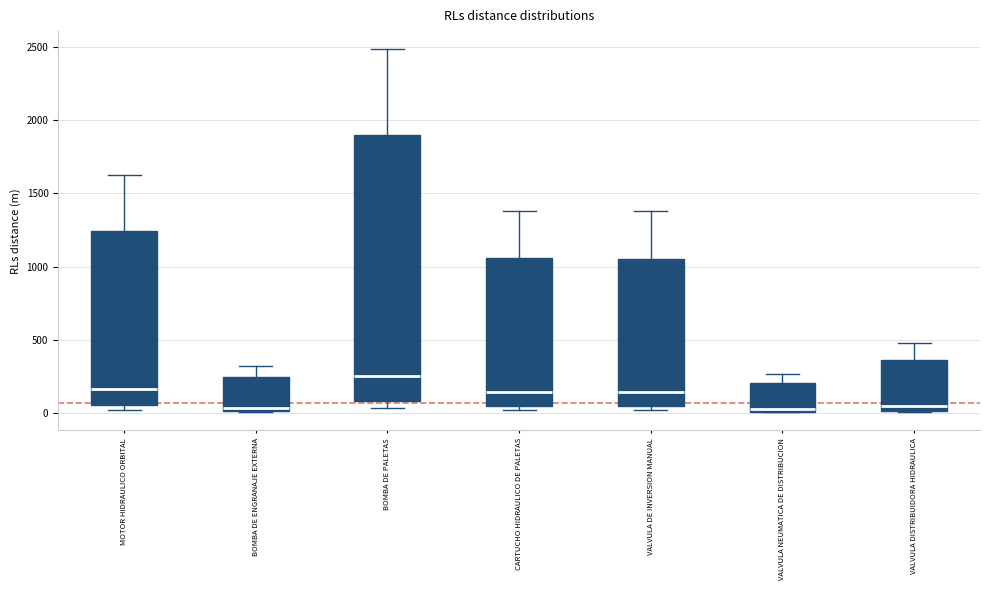

Reading left to right, read every box against the y-axis: the position of its median line, the range the box covers, and the ends of its whiskers. The values are not printed on the chart, so give them approximately, as read against the axis.

MOTOR HIDRAULICO ORBITAL: median 150, box 50 to 1250, whiskers 0 to 1650
BOMBA DE ENGRANAJE EXTERNA: median 50, box 0 to 250, whiskers 0 to 300
BOMBA DE PALETAS: median 250, box 100 to 1900, whiskers 50 to 2500
CARTUCHO HIDRAULICO DE PALETAS: median 150, box 50 to 1050, whiskers 0 to 1400
VALVULA DE INVERSION MANUAL: median 150, box 50 to 1050, whiskers 0 to 1400
VALVULA NEUMATICA DE DISTRIBUCION: median 50, box 0 to 200, whiskers 0 to 250
VALVULA DISTRIBUIDORA HIDRAULICA: median 50, box 0 to 350, whiskers 0 to 500